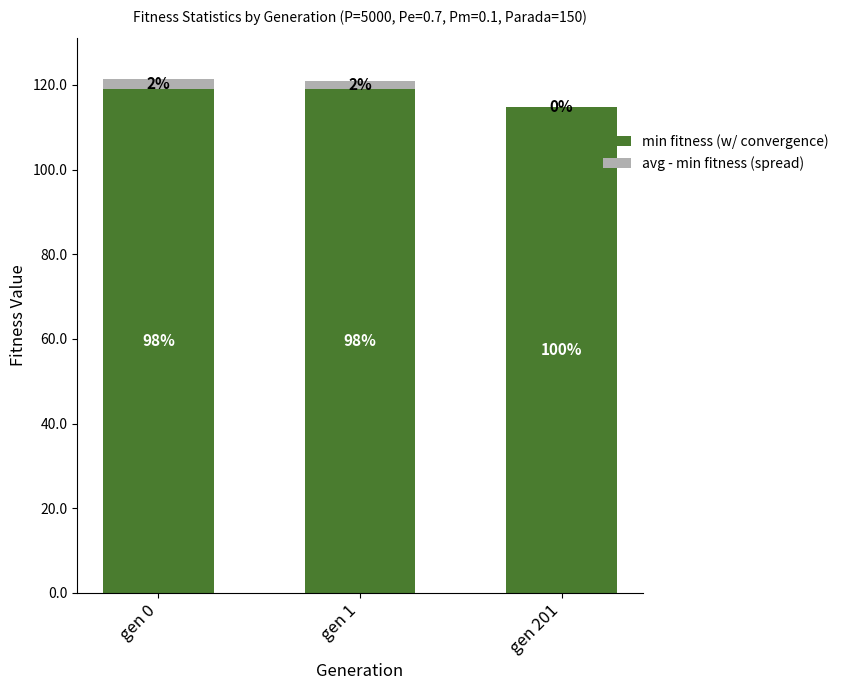

Does the chart contain stacked bars?

Yes